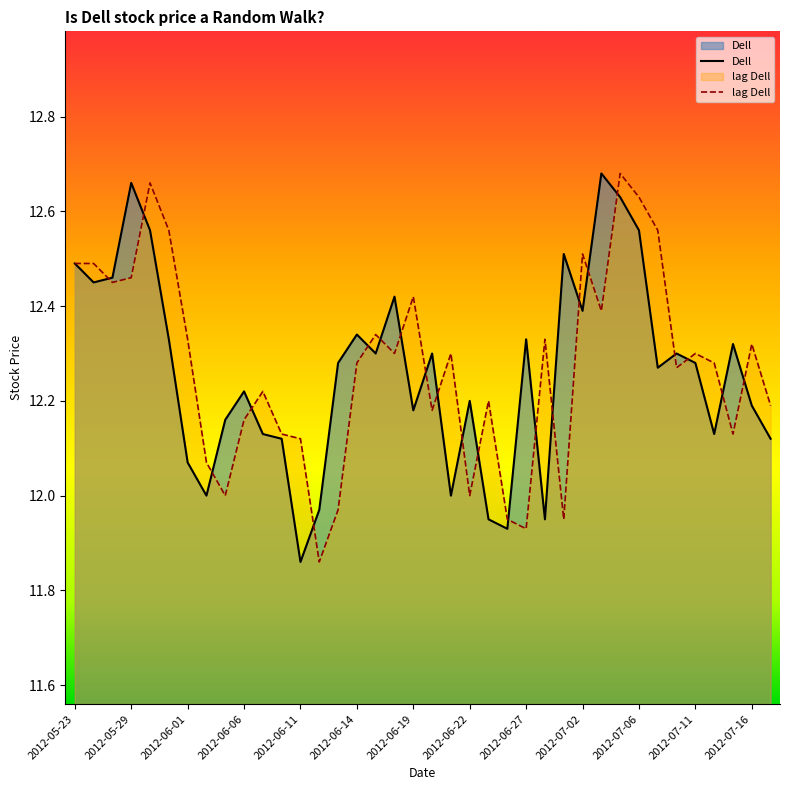

True or false: Dell has a value of 7.8 at 2012-07-02.

False